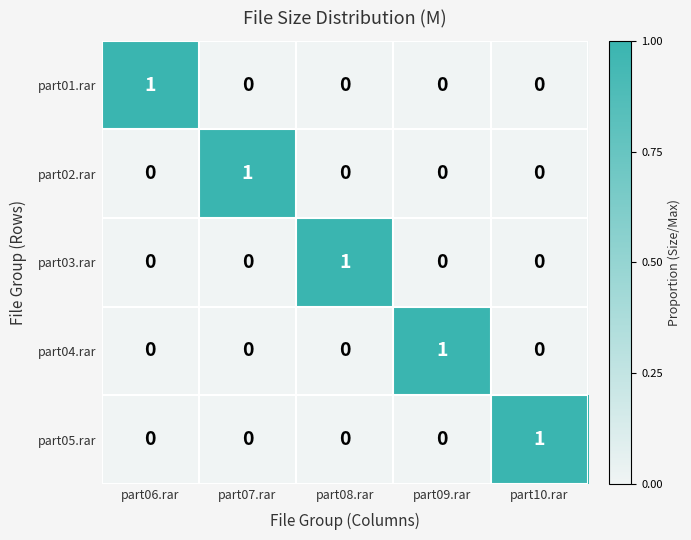

Is it true that part02.rar equals 0 at part08.rar?

True